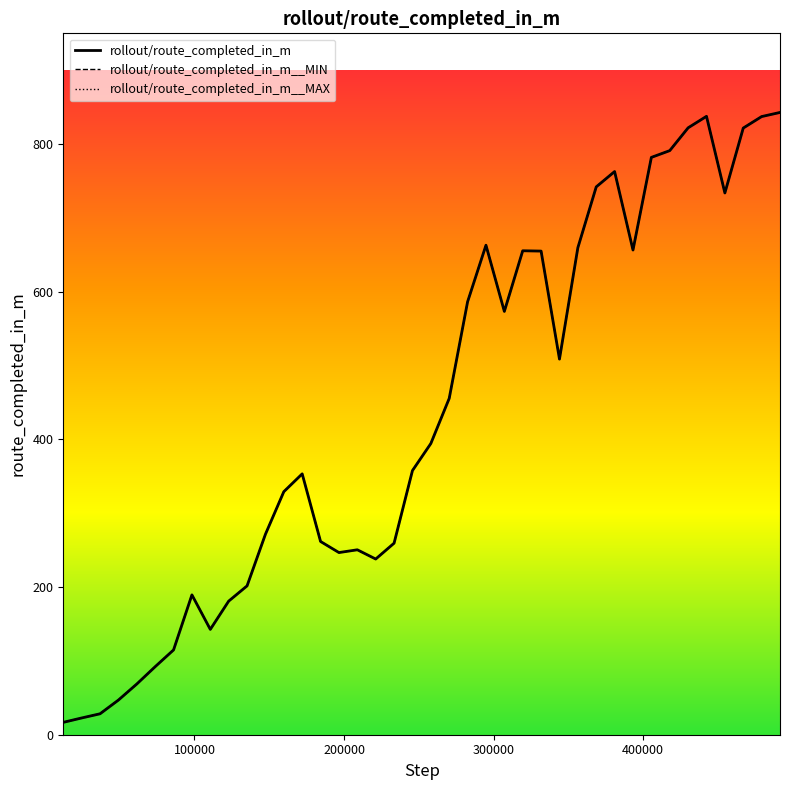

Count the number of data series in this chart.

3